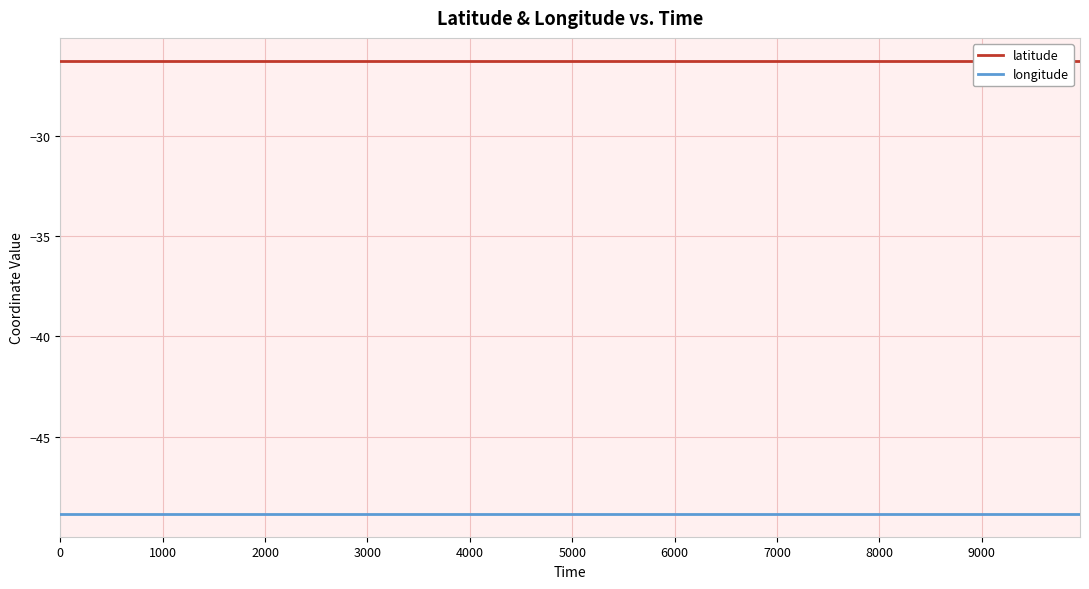

How many lines are shown in the chart?

2